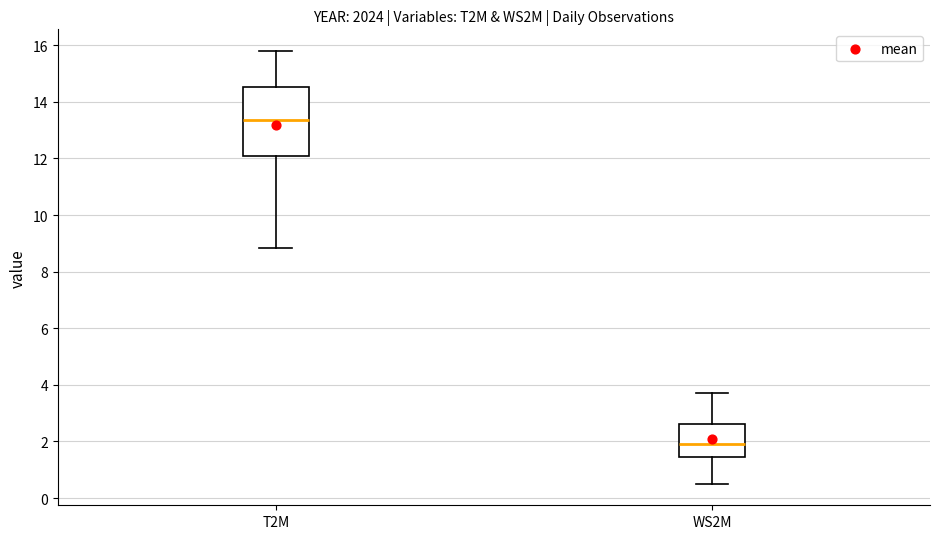

Reading left to right, read every box against the y-axis: the position of its median line, the range the box covers, and the ends of its whiskers. The values are not printed on the chart, so give them approximately, as read against the axis.

T2M: median 13.4, box 12.2 to 14.6, whiskers 8.8 to 15.8
WS2M: median 2.0, box 1.4 to 2.6, whiskers 0.6 to 3.8